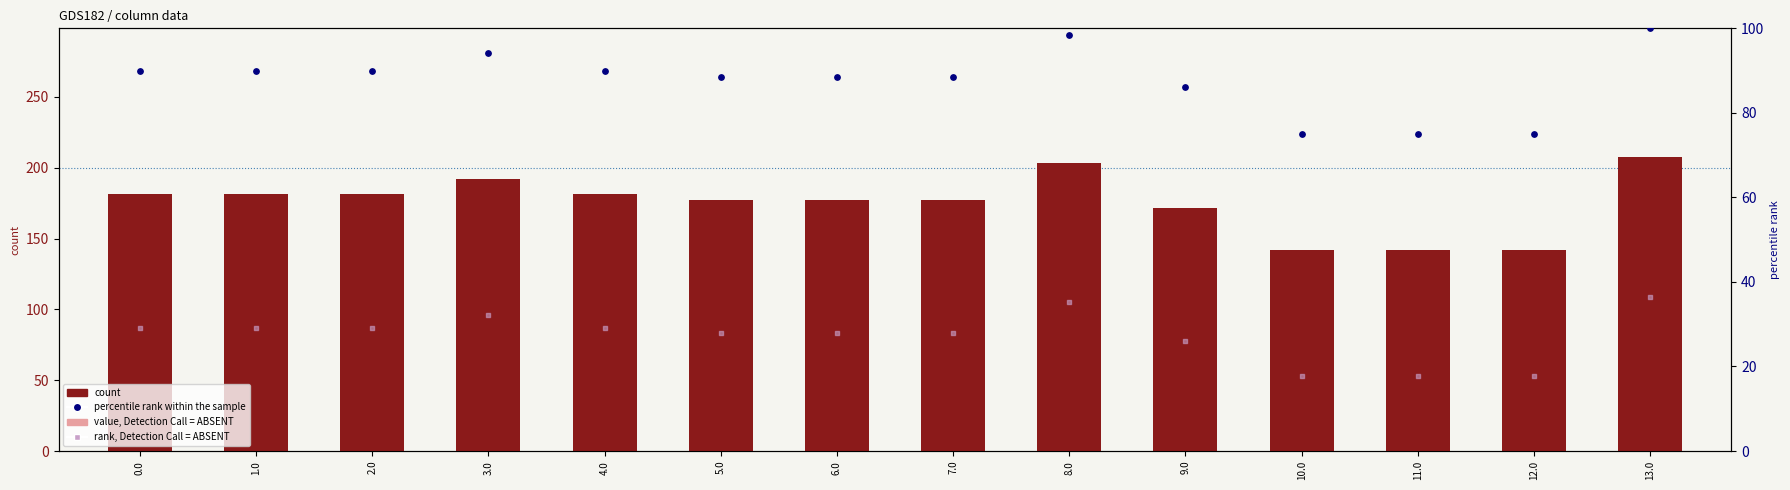

Which series reaches the maximum Y coordinate?

count